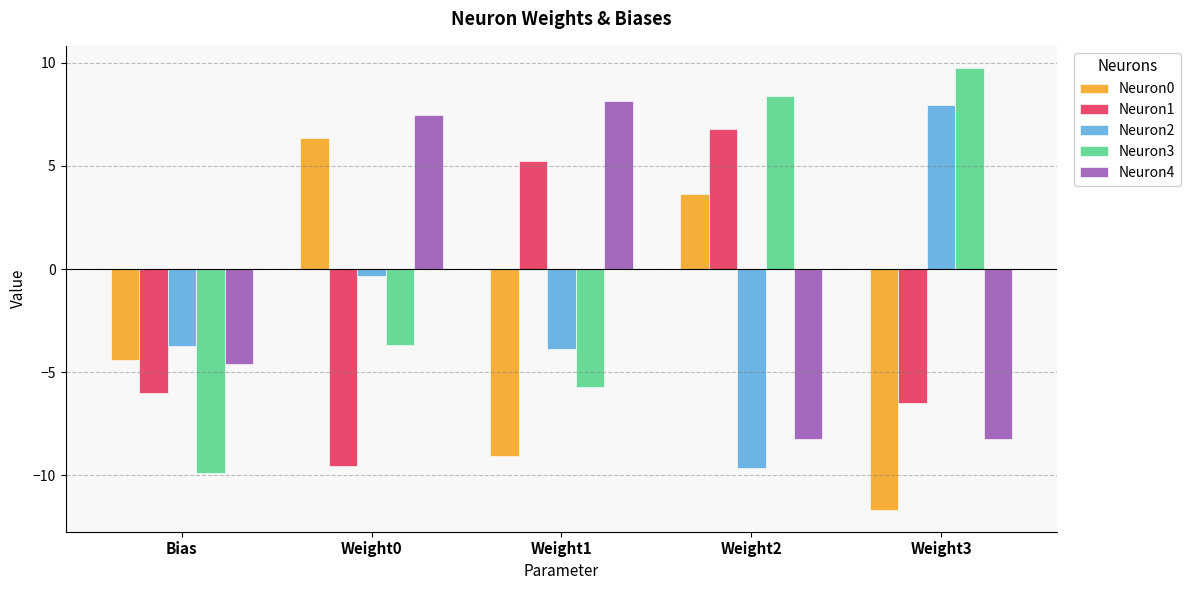

Which category has the lowest value in the Neuron1 series?

Weight0